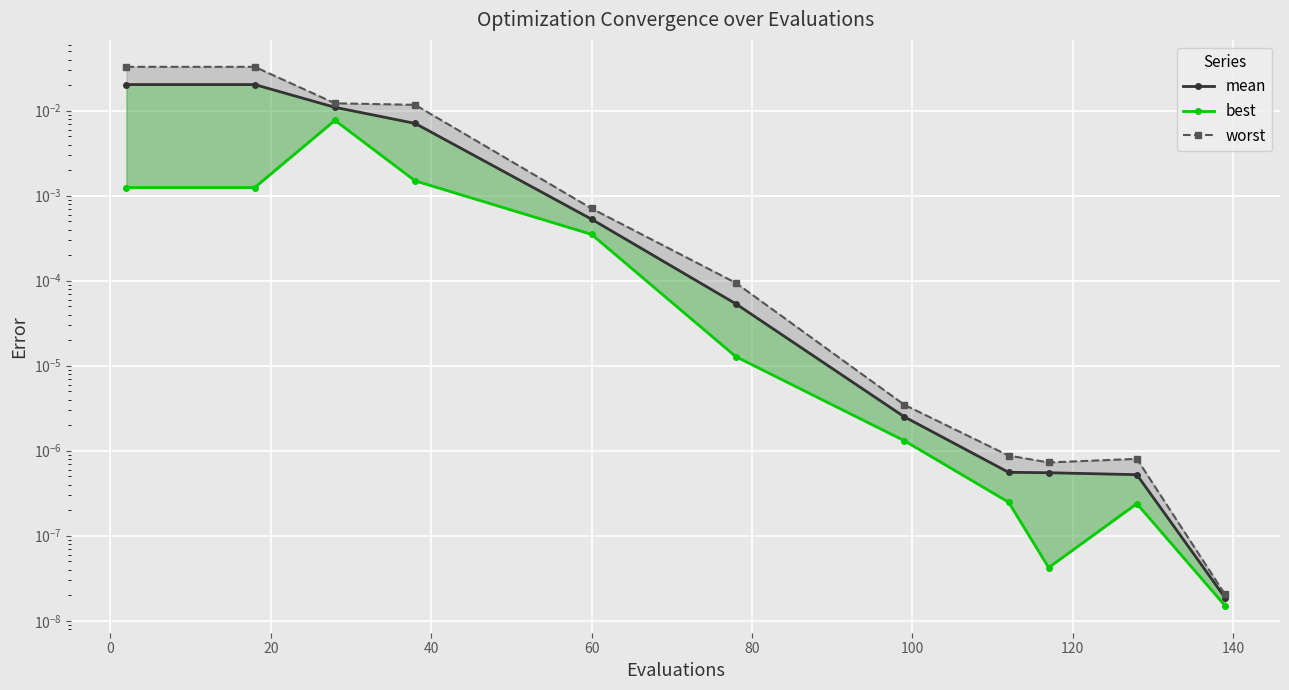

Is it true that mean equals 0.0 at 60?

True